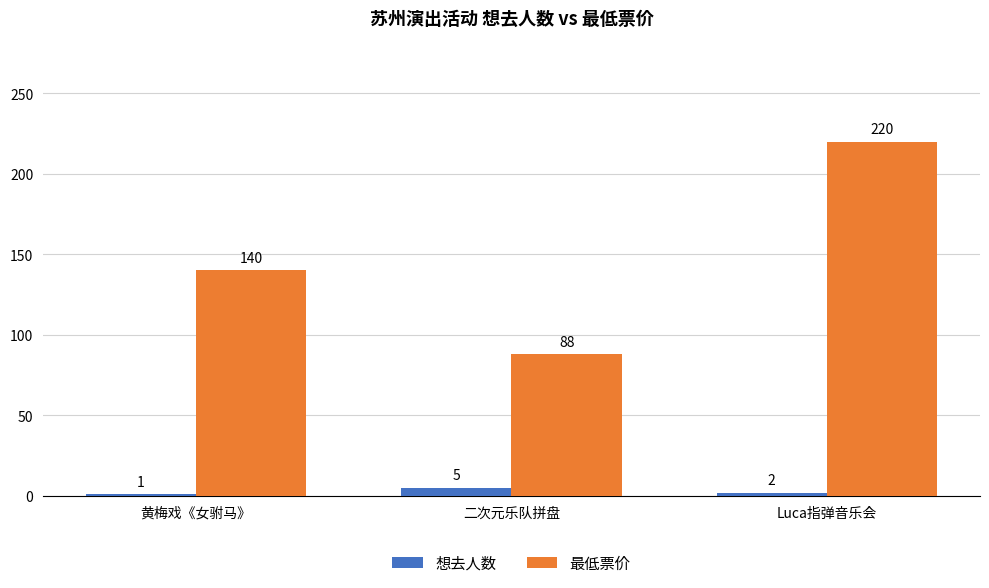

What is the sum of all 想去人数 values?

8